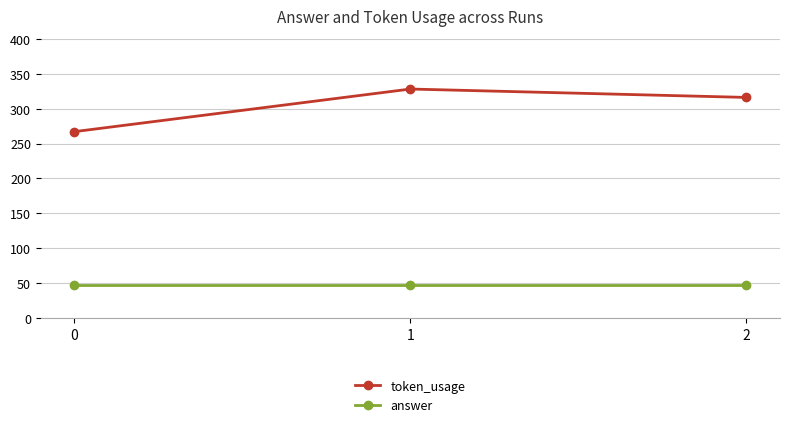

What are all the series names shown in the legend?

token_usage, answer